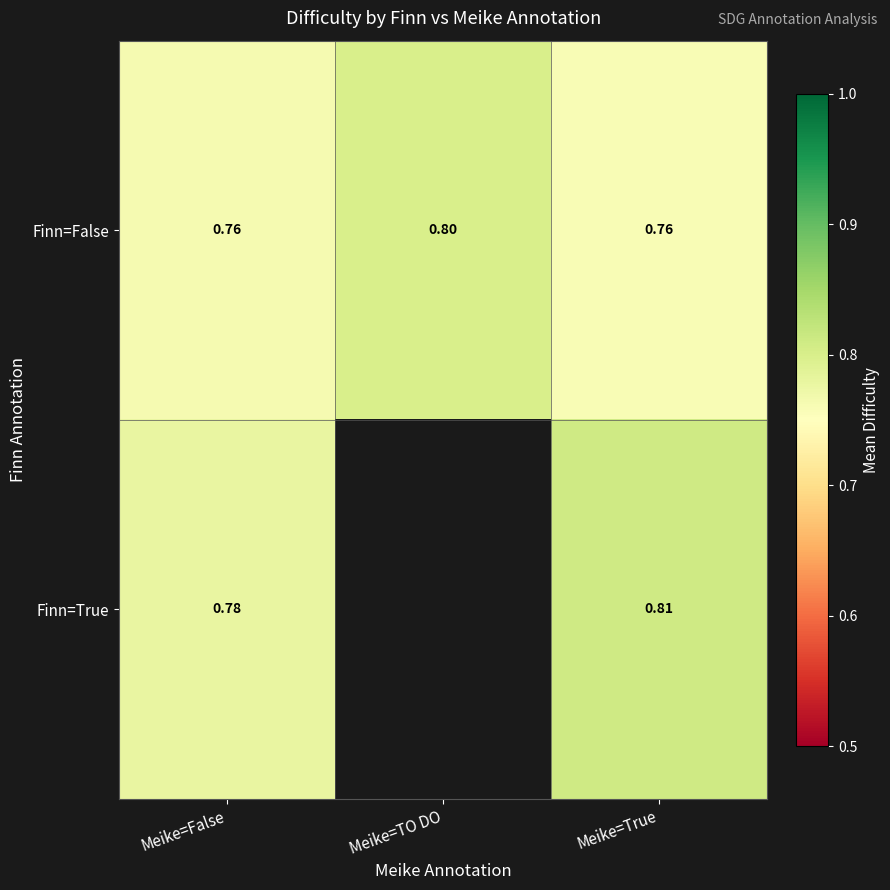

At Meike=False, list the series in order from smallest to largest.

Finn=False, Finn=True